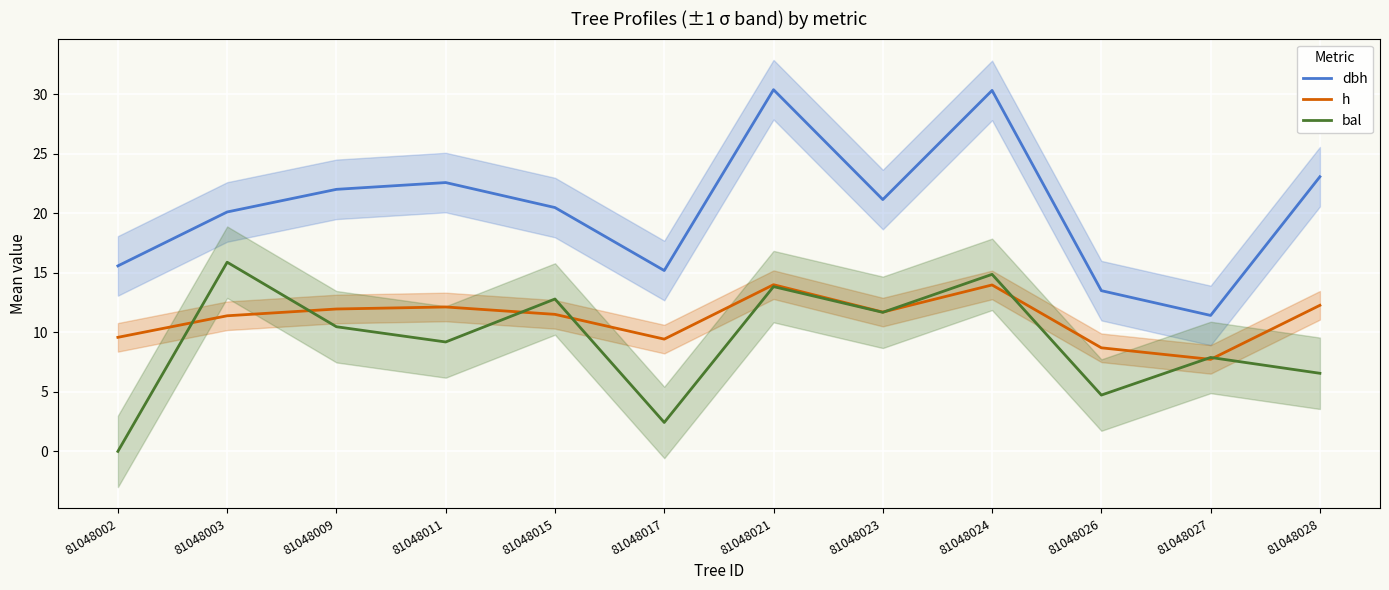

True or false: dbh and h intersect in this chart.

False